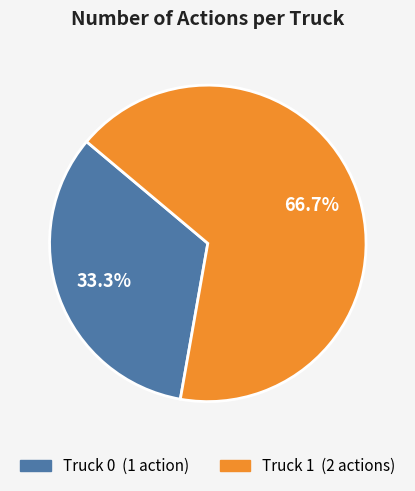

To the nearest percent, what percentage of the pie is Truck 0?

33%